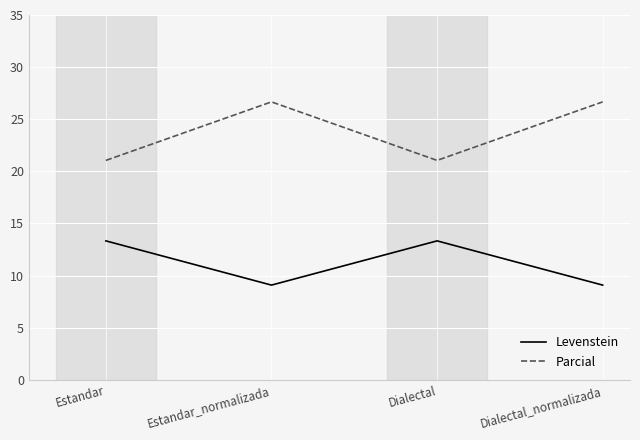

True or false: Levenstein and Parcial cross at least once.

False